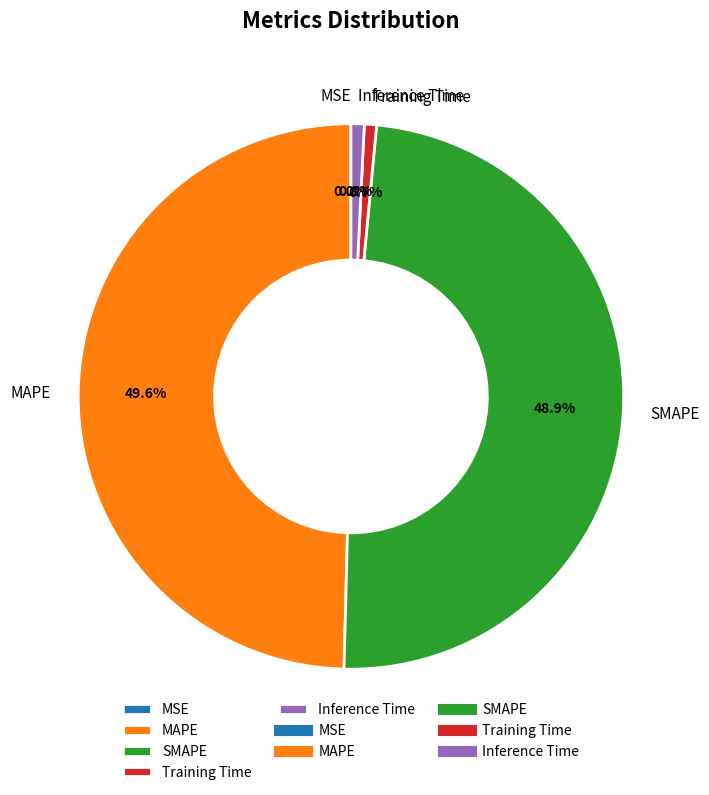

Which category has the biggest portion of the pie?

MAPE